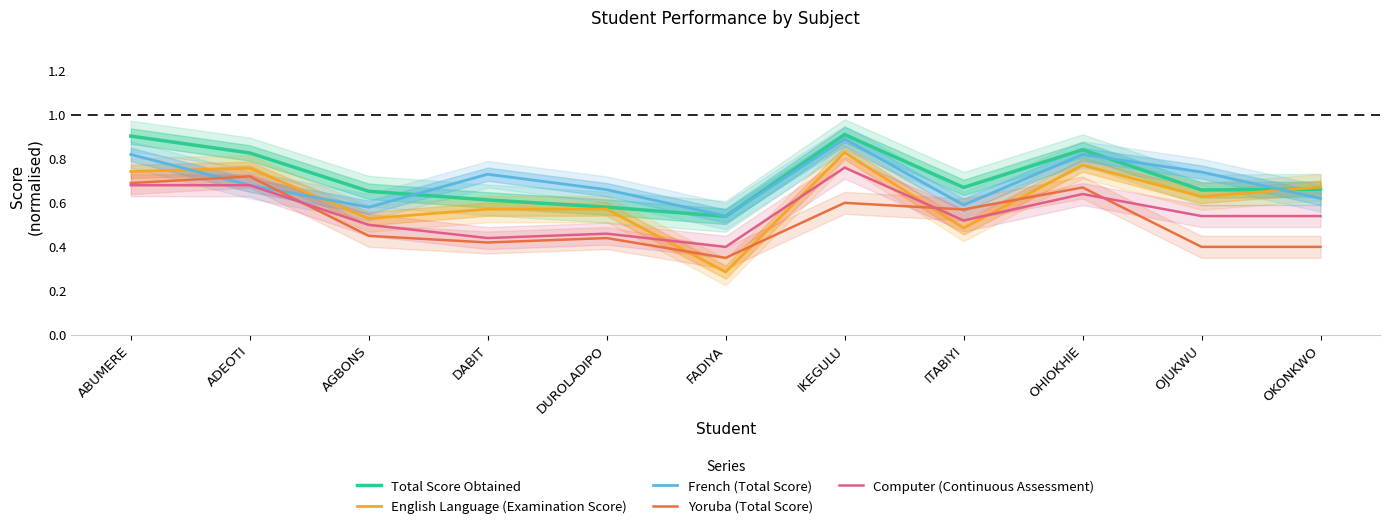

At ABUMERE, list the series in order from largest to smallest.

Total Score Obtained, French (Total Score), English Language (Examination Score), Yoruba (Total Score), Computer (Continuous Assessment)